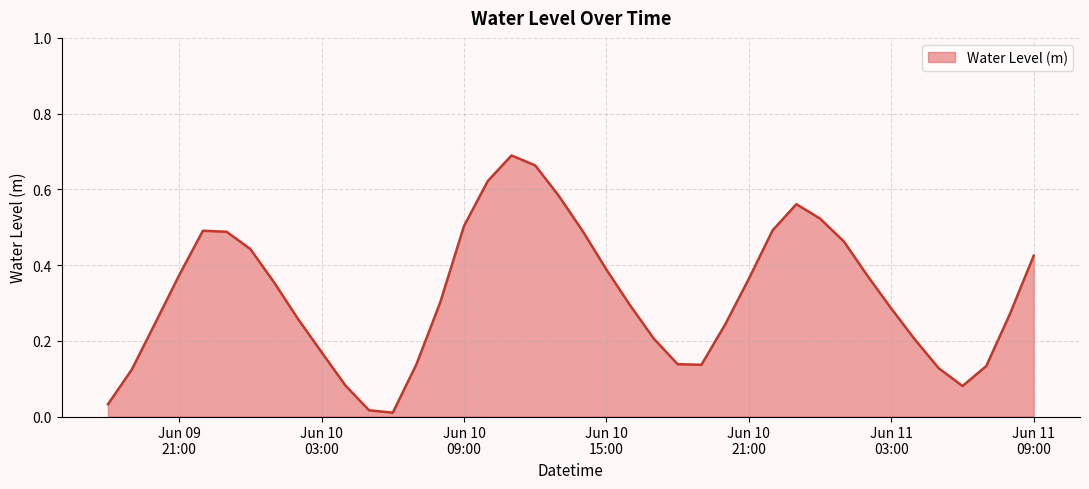

True or false: there are more than 1 points higher than both neighbors.

True